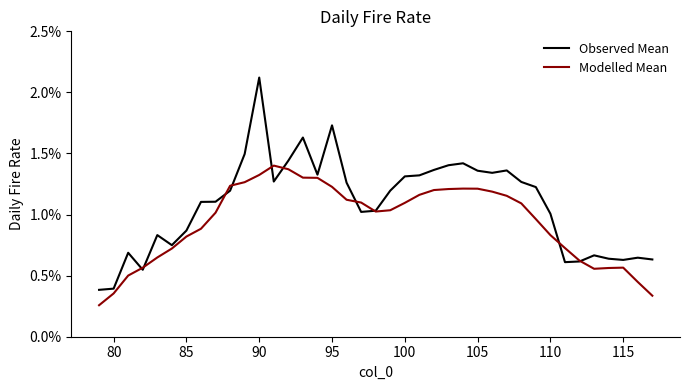

What is the maximum value shown in the chart?

2.1